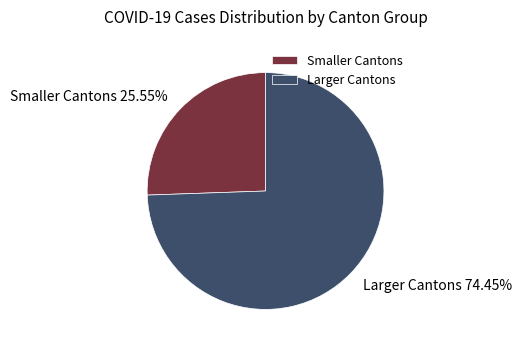

Which slice is the largest?

Larger Cantons